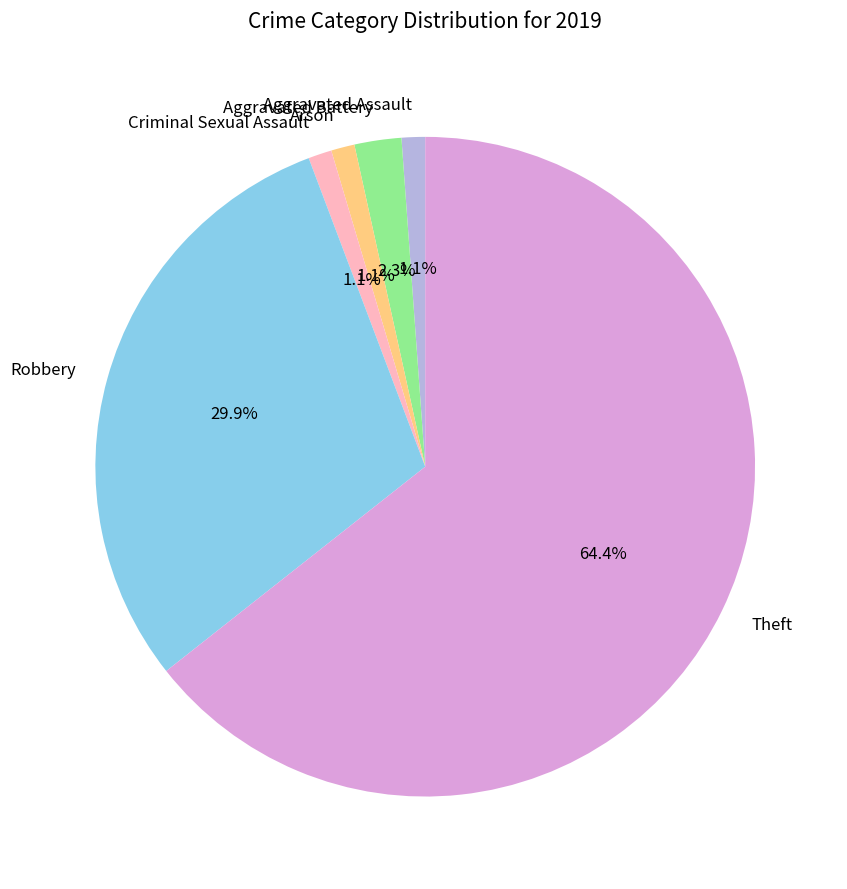

Between Robbery and Aggravated Assault, which is larger?

Robbery